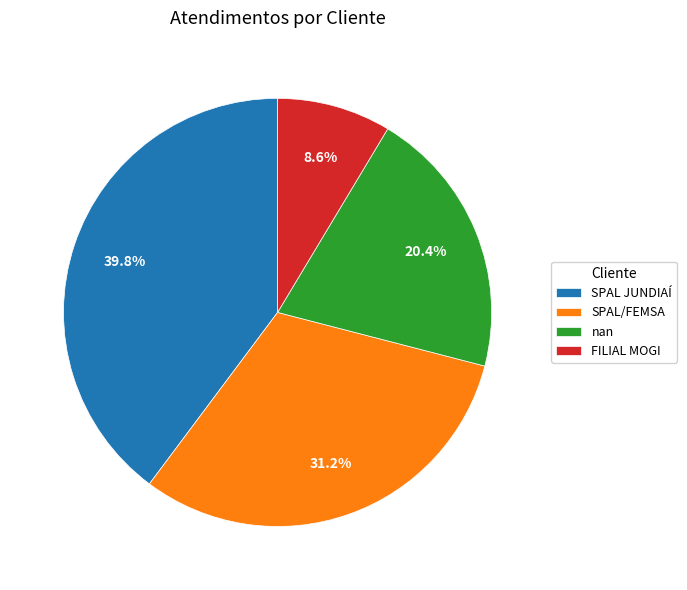

Does SPAL/FEMSA account for over 50% of the chart?

No